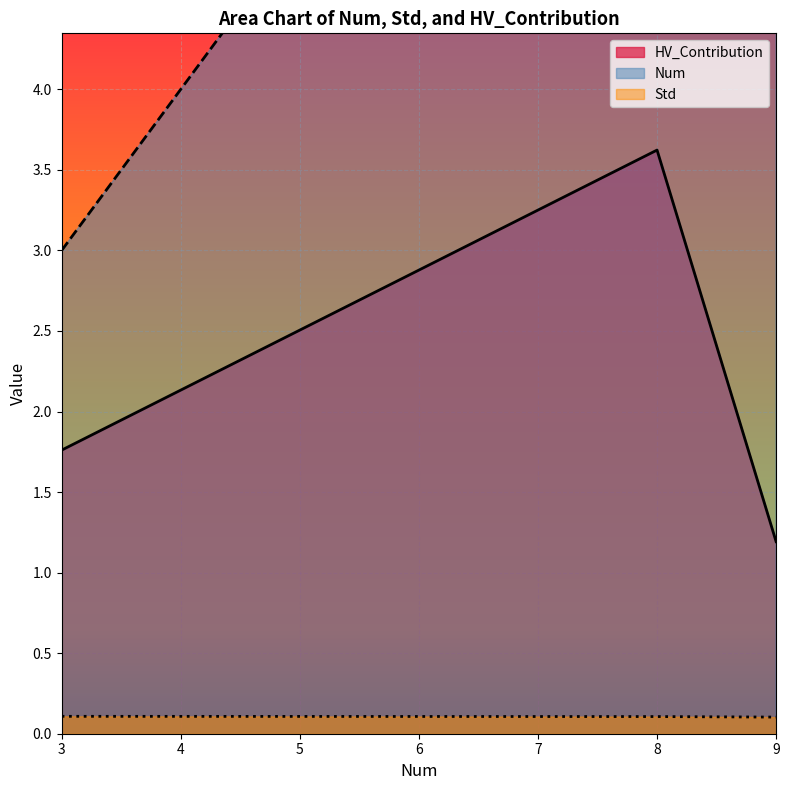

True or false: HV_Contribution has a value of 1.2 at 3.

False